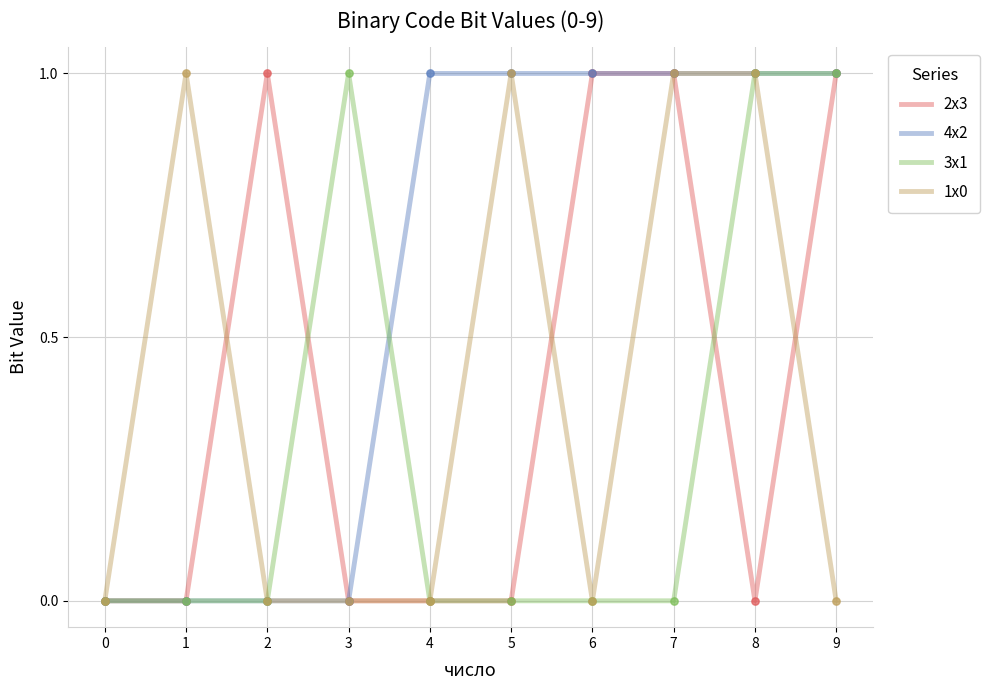

What are all the series names shown in the legend?

2x3, 4x2, 3x1, 1x0